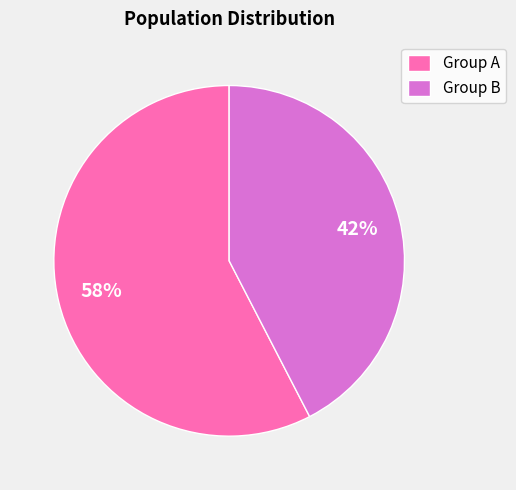

Which slice represents more than half of the pie?

Group A